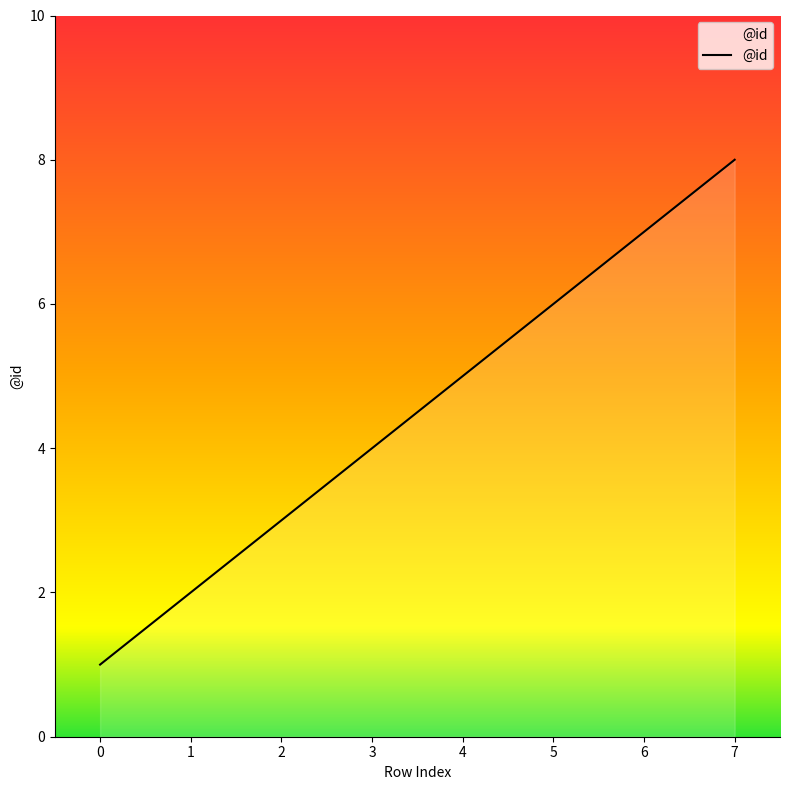

How many values are between 3 and 7?

5